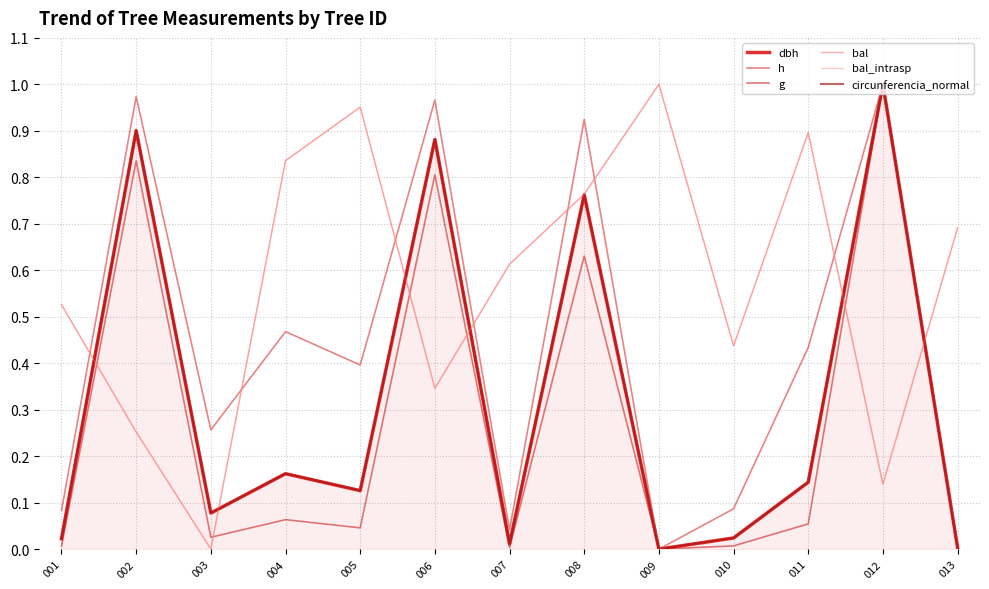

Which has a higher value, 005 or 004?

004